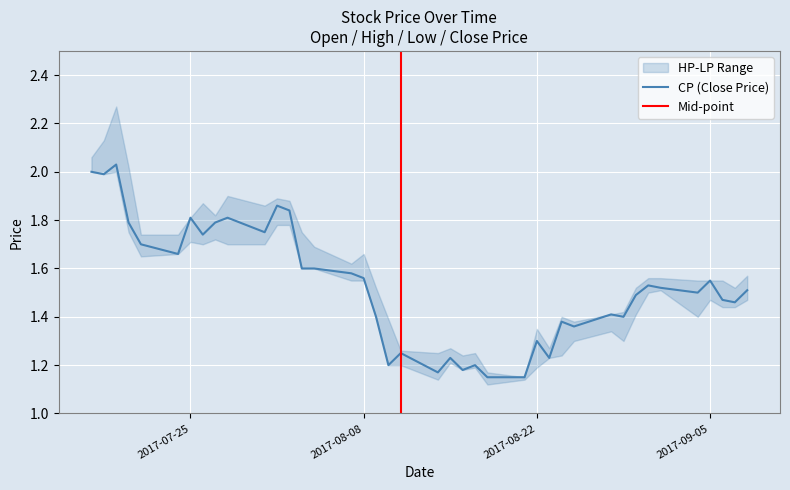

Is this an area chart (filled region under the line)?

No